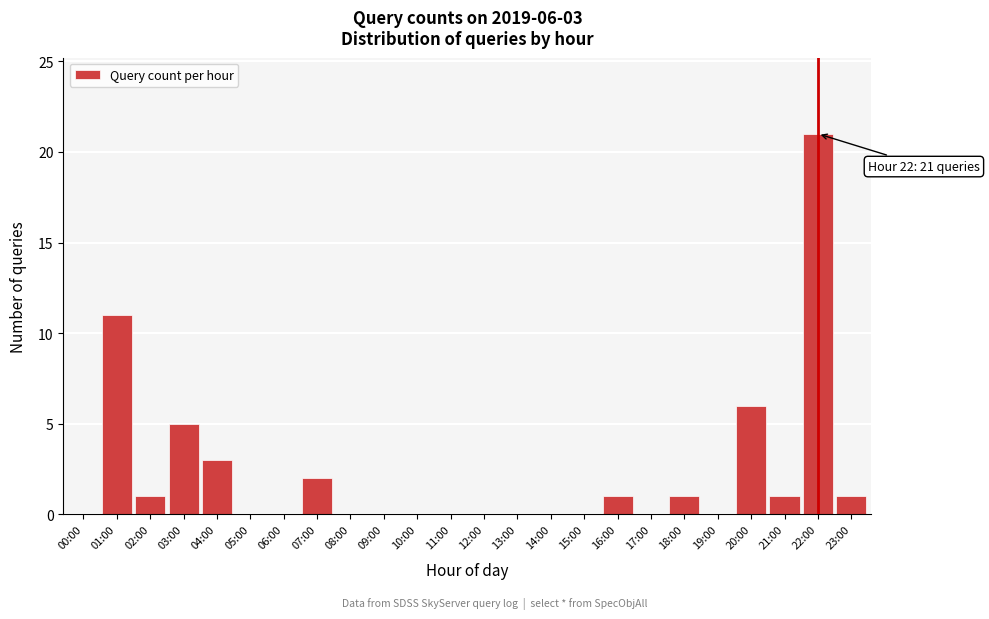

Reading left to right, list all the values displayed in this chart.

00:00=0	01:00=11	02:00=1	03:00=5	04:00=3	05:00=0	06:00=0	07:00=2	08:00=0	09:00=0	10:00=0	11:00=0	12:00=0	13:00=0	14:00=0	15:00=0	16:00=1	17:00=0	18:00=1	19:00=0	20:00=6	21:00=1	22:00=21	23:00=1